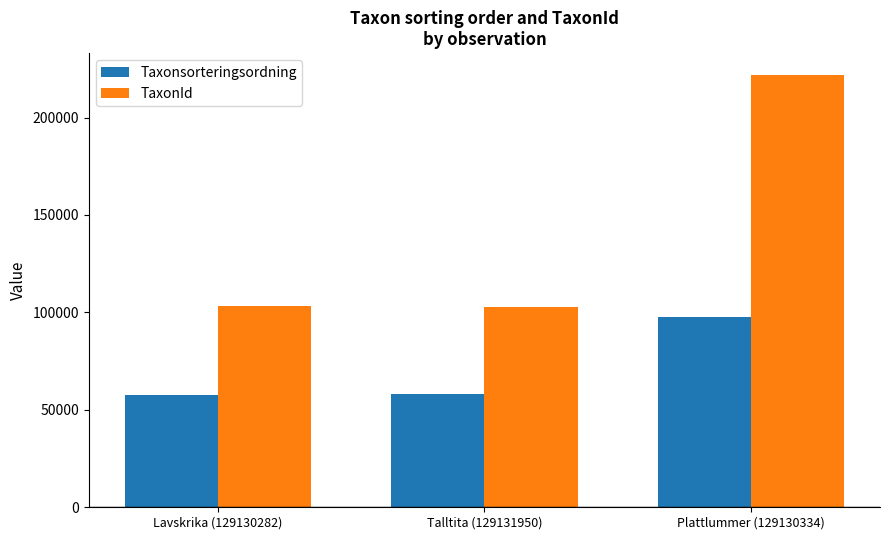

At how many categories does at least one series exceed 161785?

1